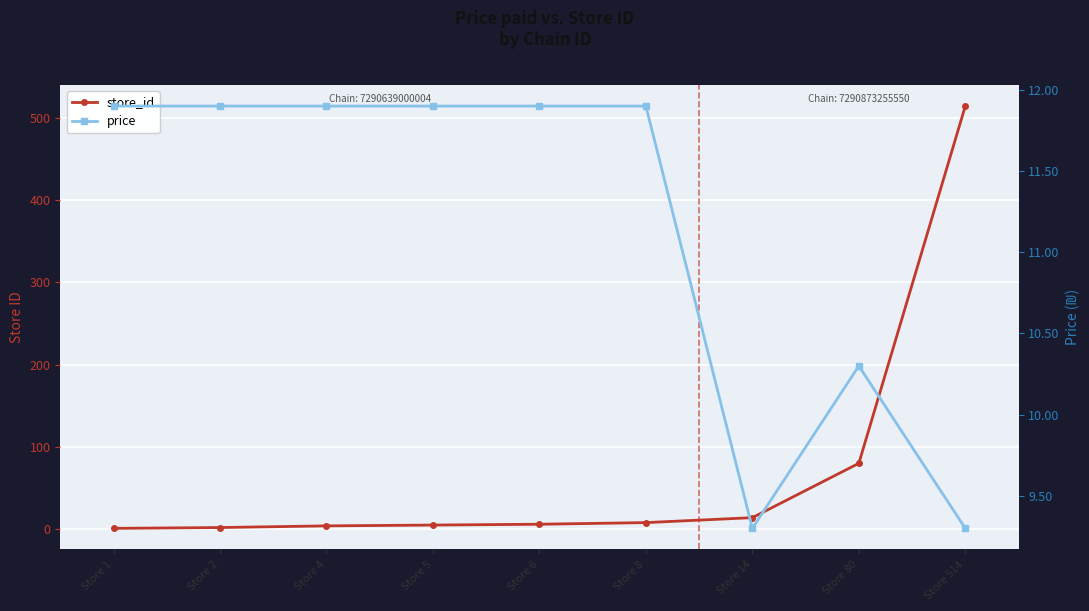

Where is store_id nearest to the value 257?

Store 80